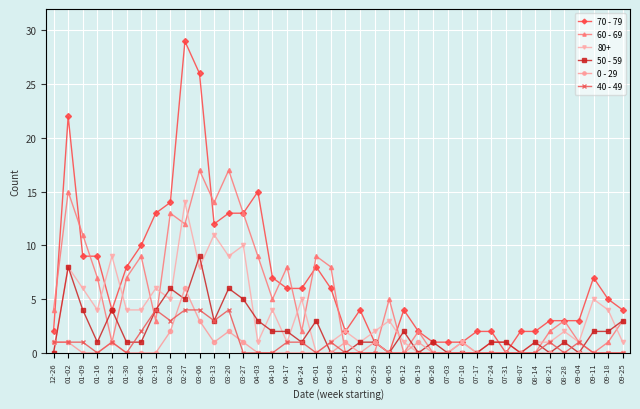

Is the value of 60 - 69 at 12-26 greater than the value of 50 - 59 at 07-17?

Yes